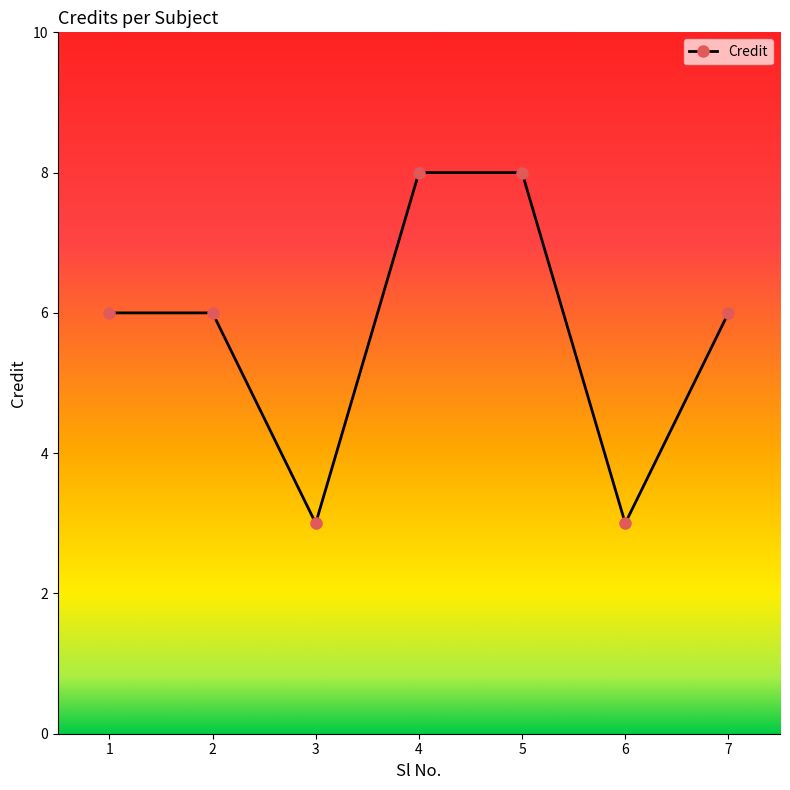

How many series are shown in this chart?

1